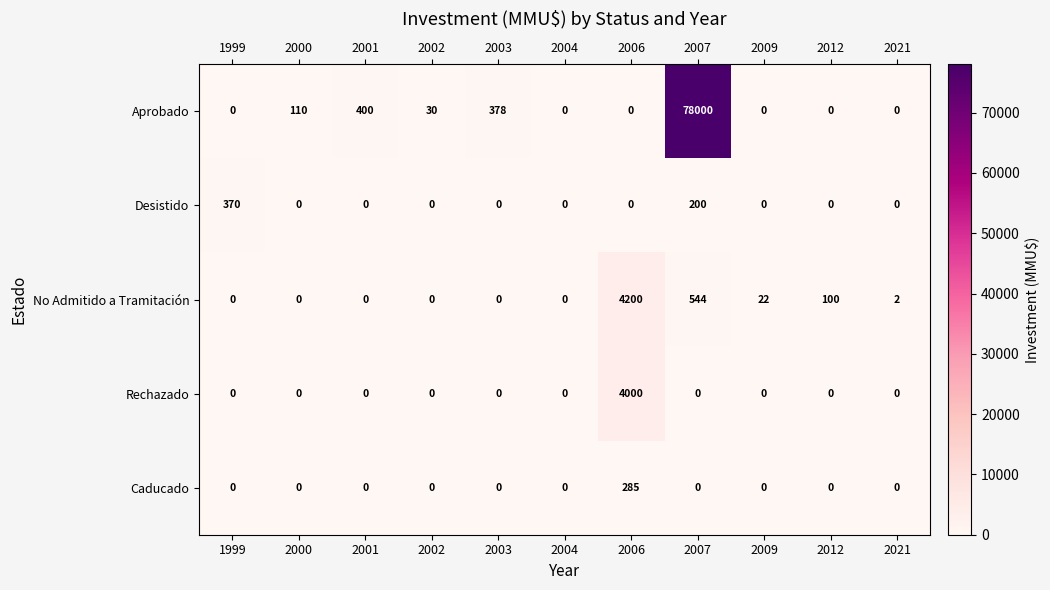

Which series has the widest spread of values?

Aprobado